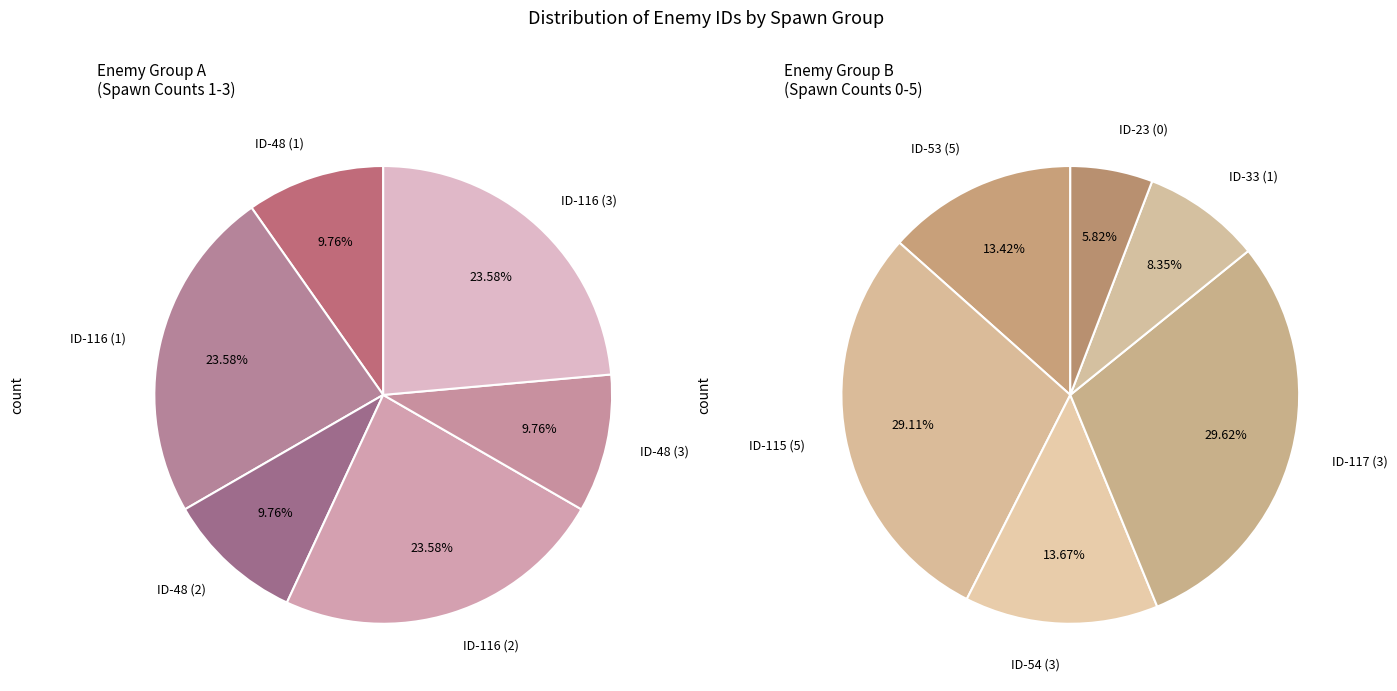

Count the number of slices in the pie.

12